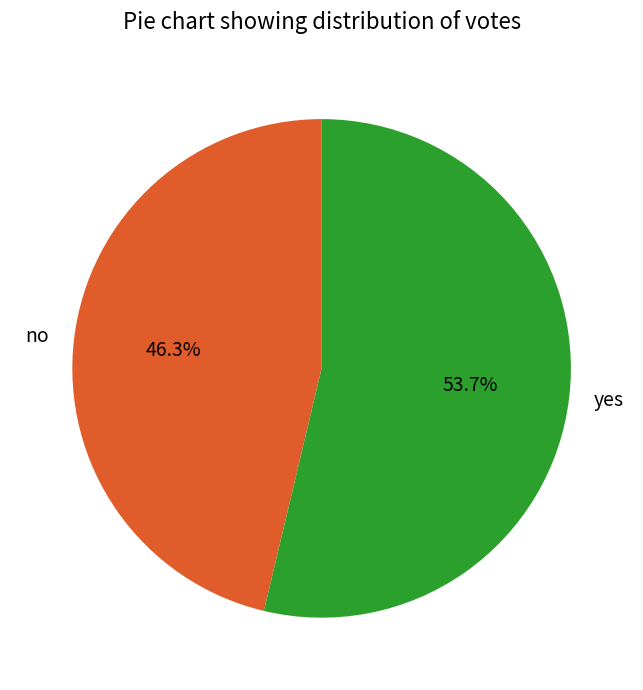

Is it true that no is 37% of the pie?

False